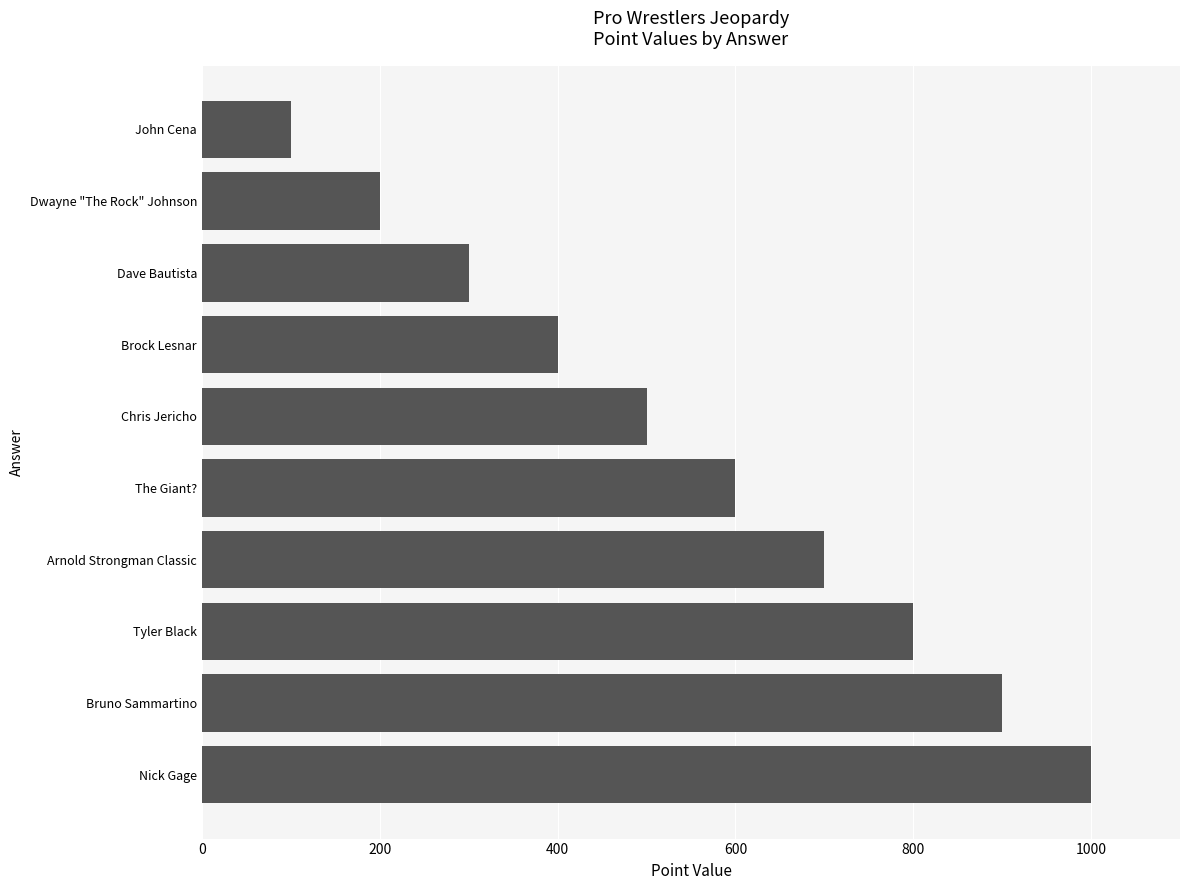

How many series are shown in this chart?

1